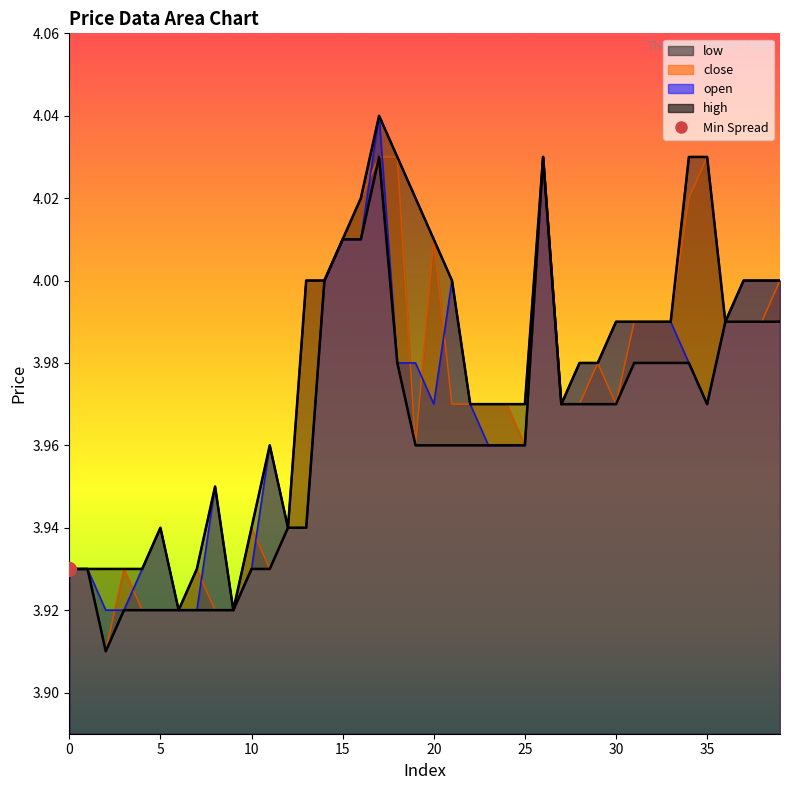

At how many categories does at least one series exceed 3?

40